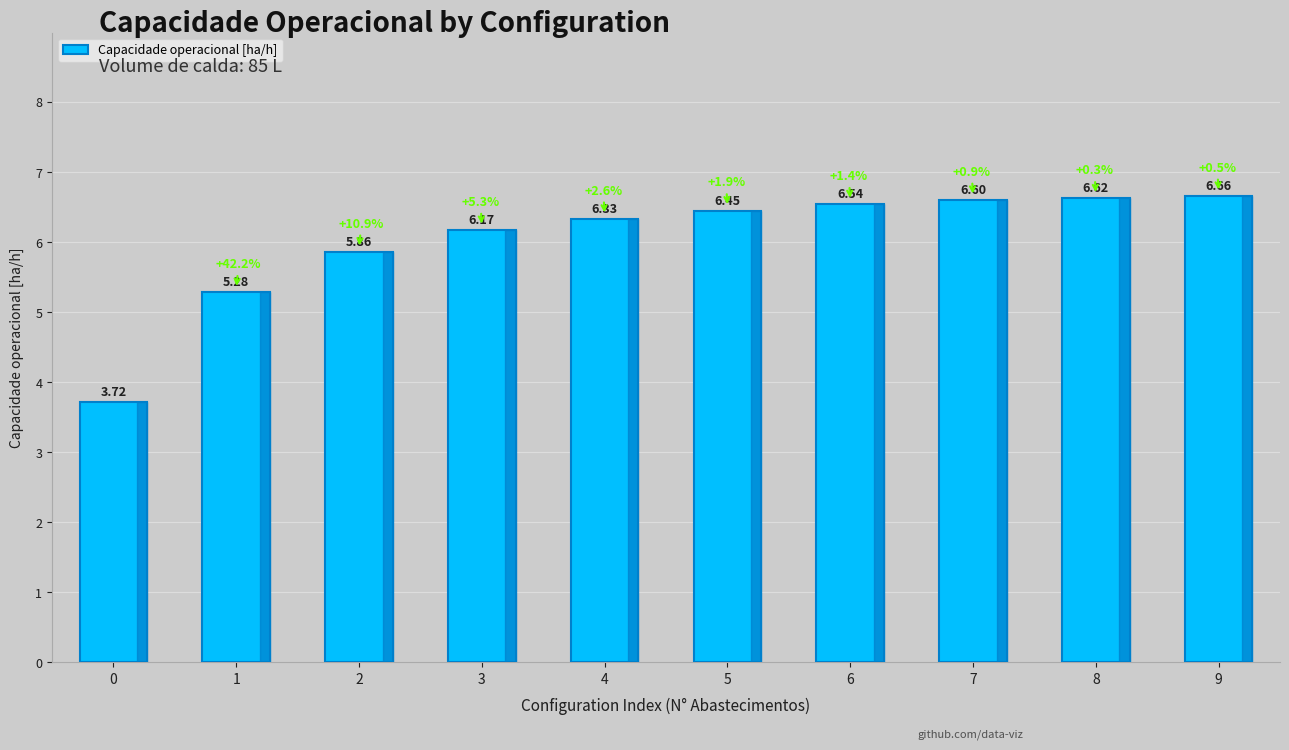

How many data points are above 6?

7